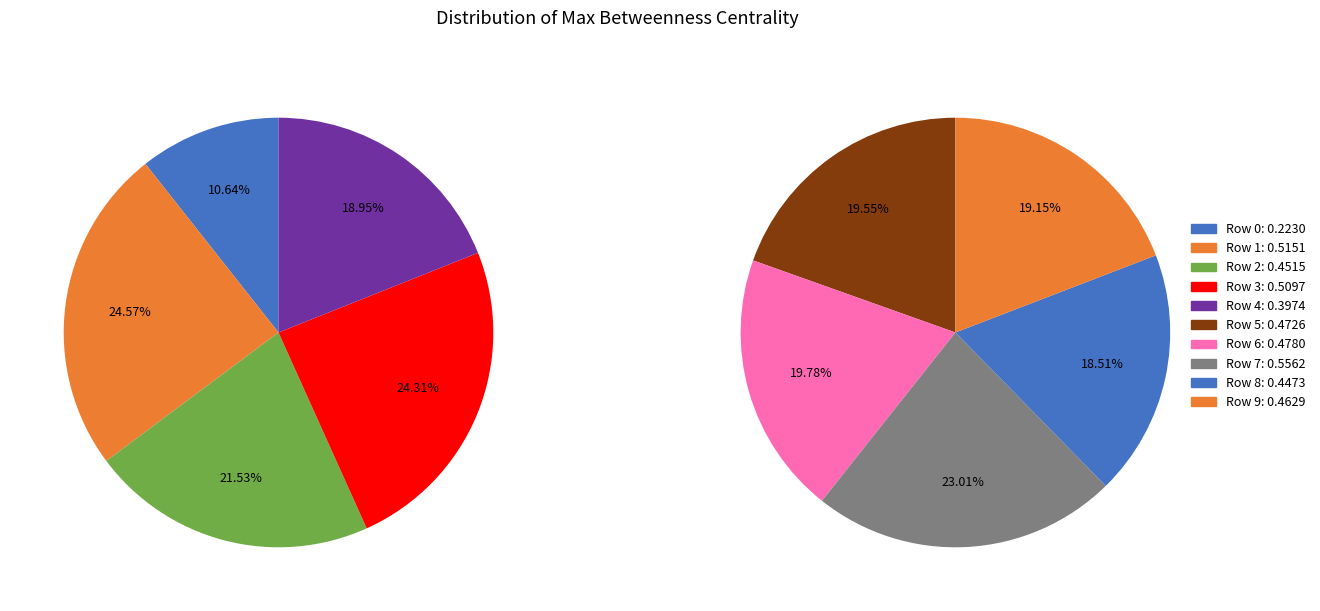

Is there a majority slice in this chart?

No